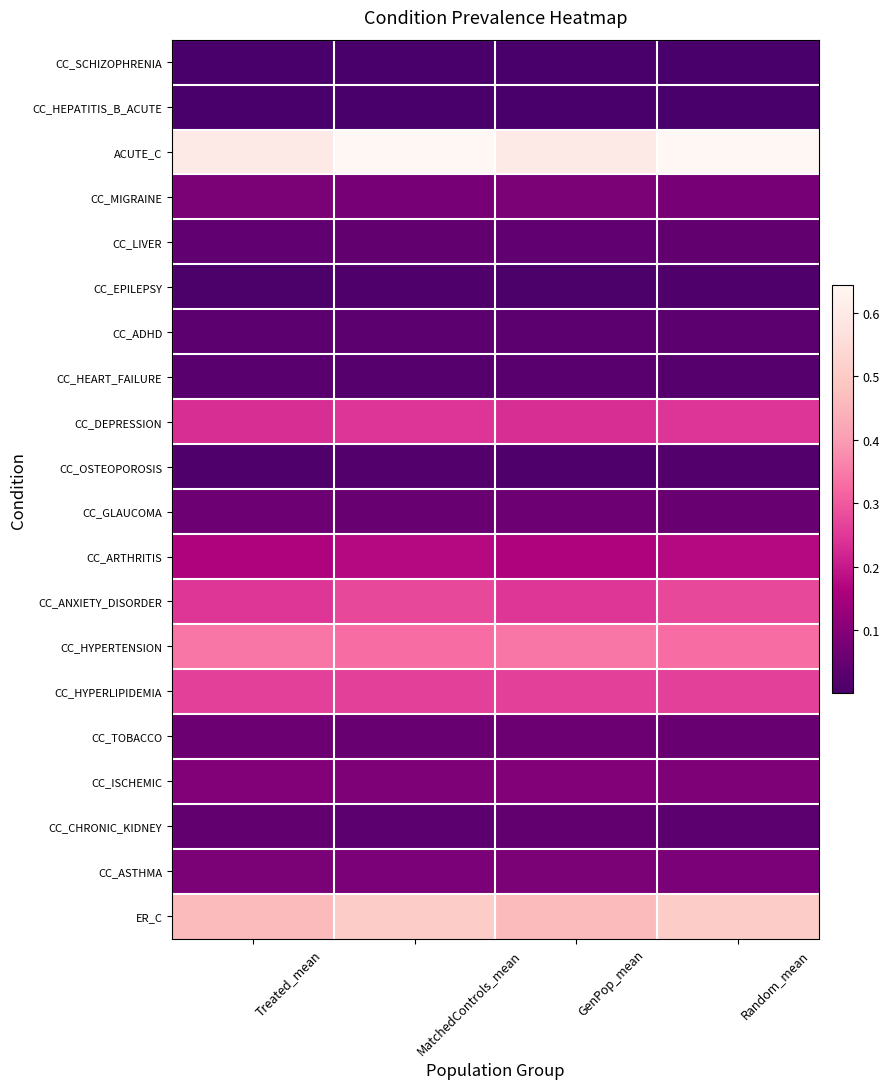

Rank the series by their maximum value, from lowest to highest.

CC_HEPATITIS_B_ACUTE, CC_SCHIZOPHRENIA, CC_EPILEPSY, CC_OSTEOPOROSIS, CC_HEART_FAILURE, CC_ADHD, CC_LIVER, CC_CHRONIC_KIDNEY, CC_TOBACCO, CC_GLAUCOMA, CC_ASTHMA, CC_MIGRAINE, CC_ISCHEMIC, CC_ARTHRITIS, CC_DEPRESSION, CC_HYPERLIPIDEMIA, CC_ANXIETY_DISORDER, CC_HYPERTENSION, ER_C, ACUTE_C